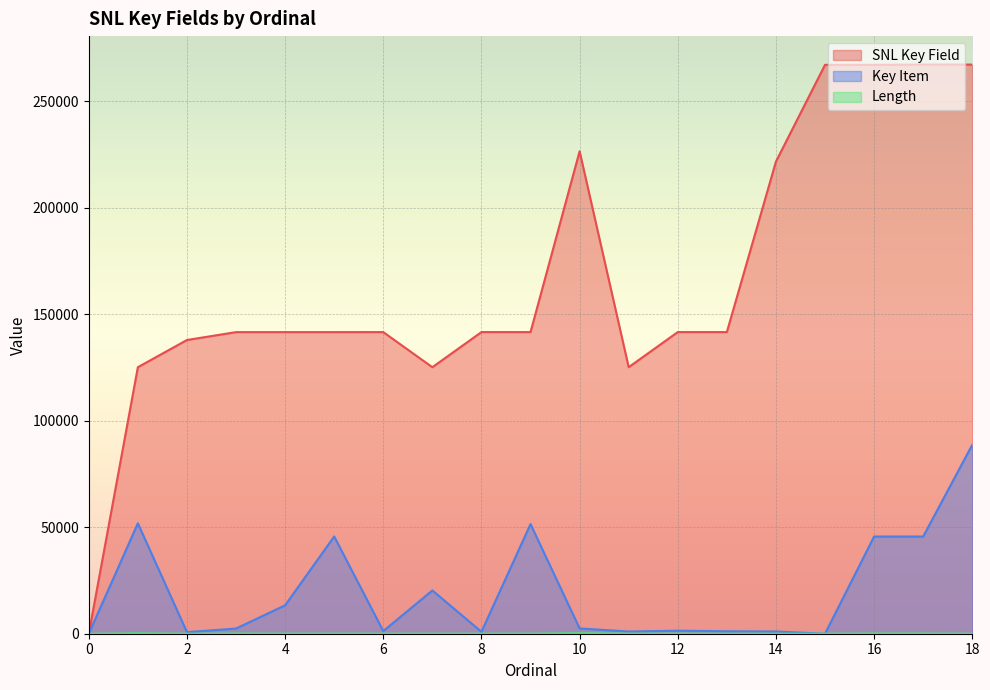

How many lines are shown in the chart?

3